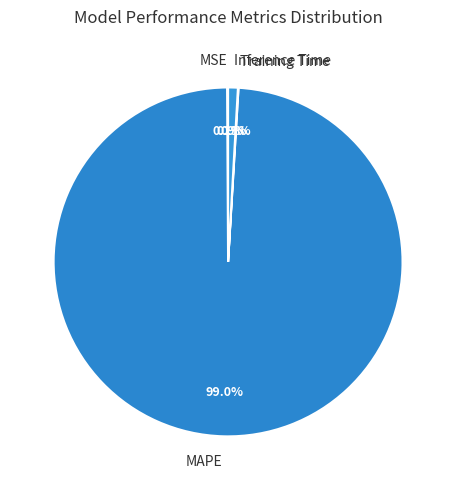

Between MAPE and Inference Time, which is larger?

MAPE